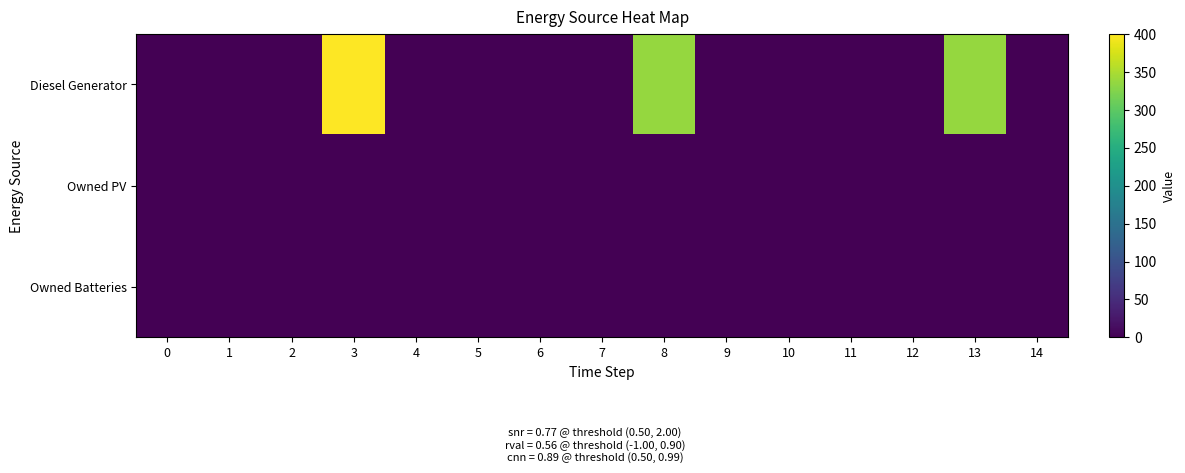

Which label corresponds to the largest value in the chart?

3